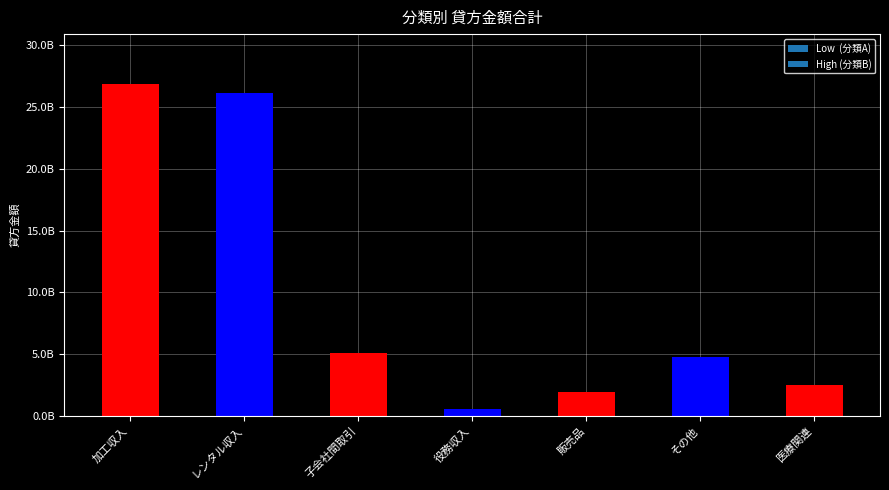

What is the smallest value displayed?

550918569